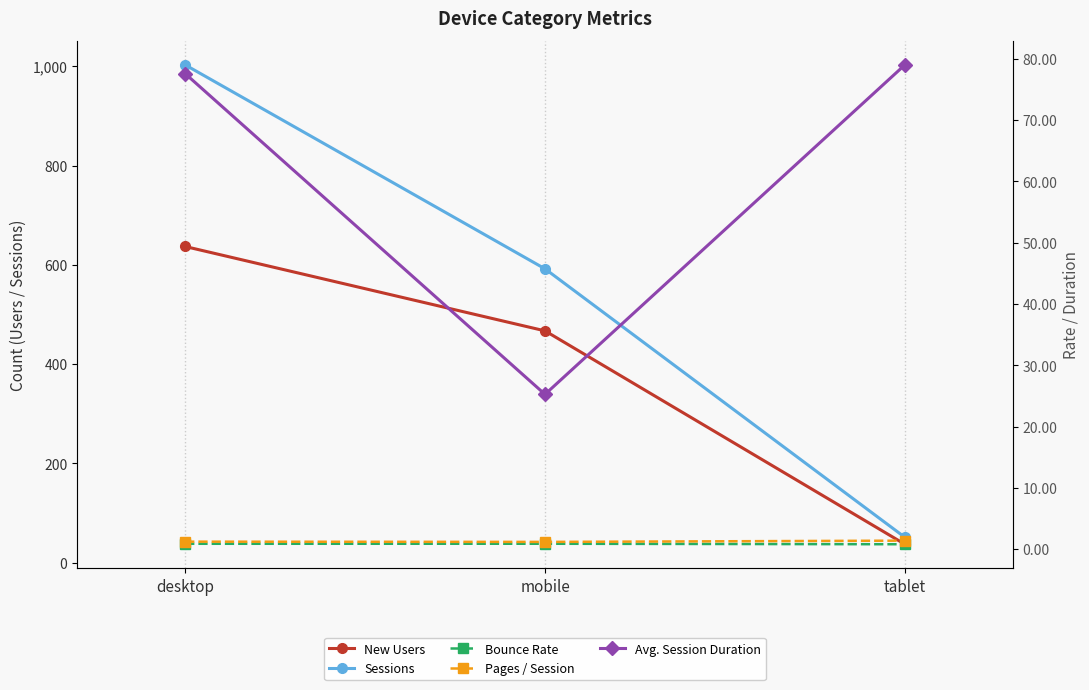

Between desktop and tablet, which is larger?

desktop